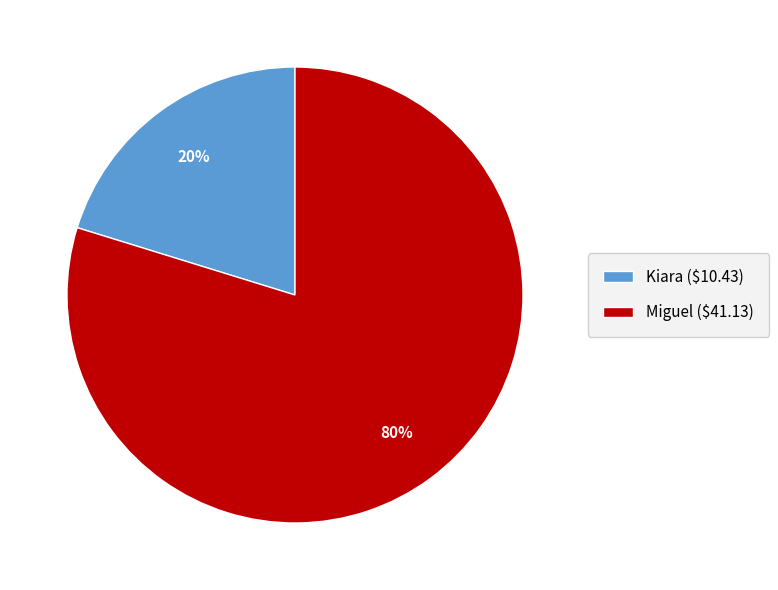

To the nearest percent, what percentage of the pie is Kiara?

20%